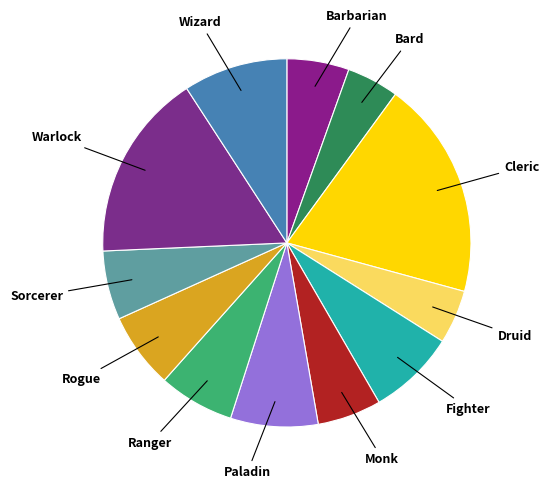

What is the change in value from Bard to Ranger?

+14